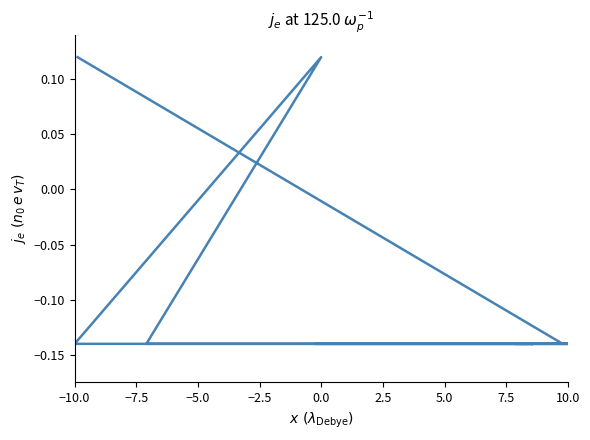

How many lines are shown in the chart?

1